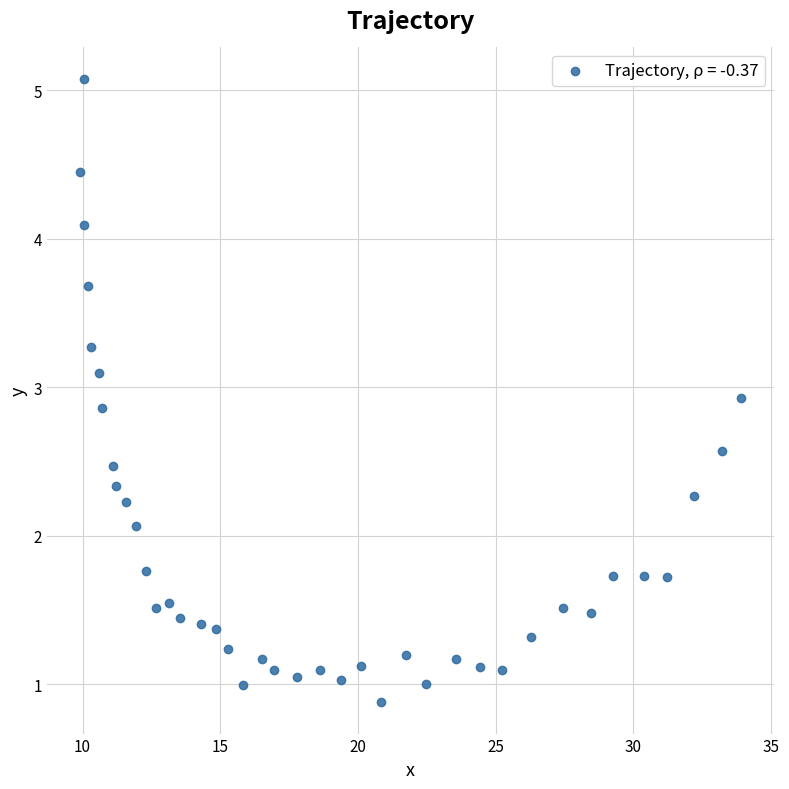

What Y value in the scatter plot is closest to 2?

2.1